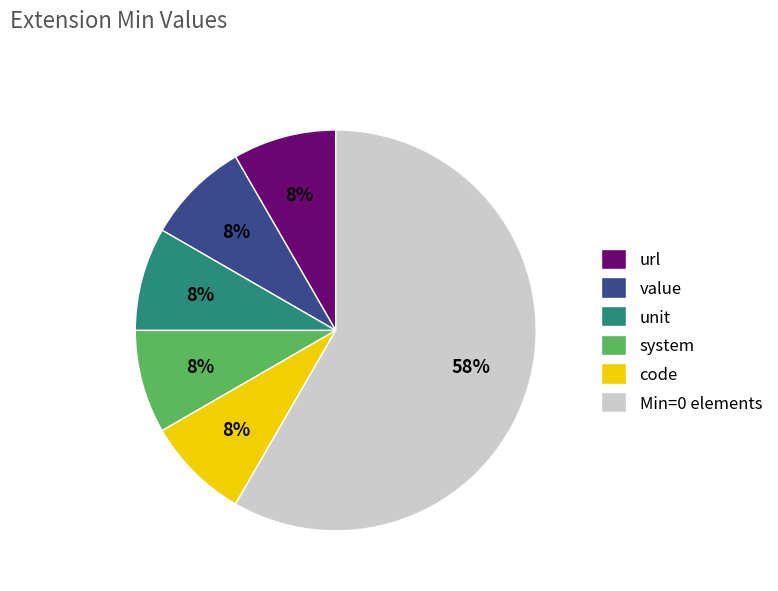

True or false: unit accounts for 8% of the total.

True